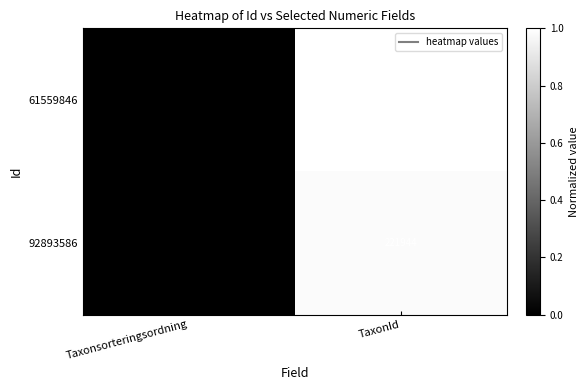

What is the maximum value shown in the chart?

224361